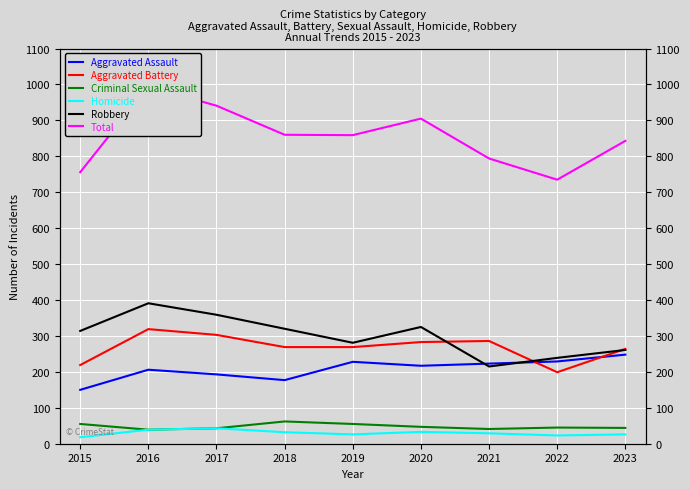

What is the total value across all series at 2022?

1470